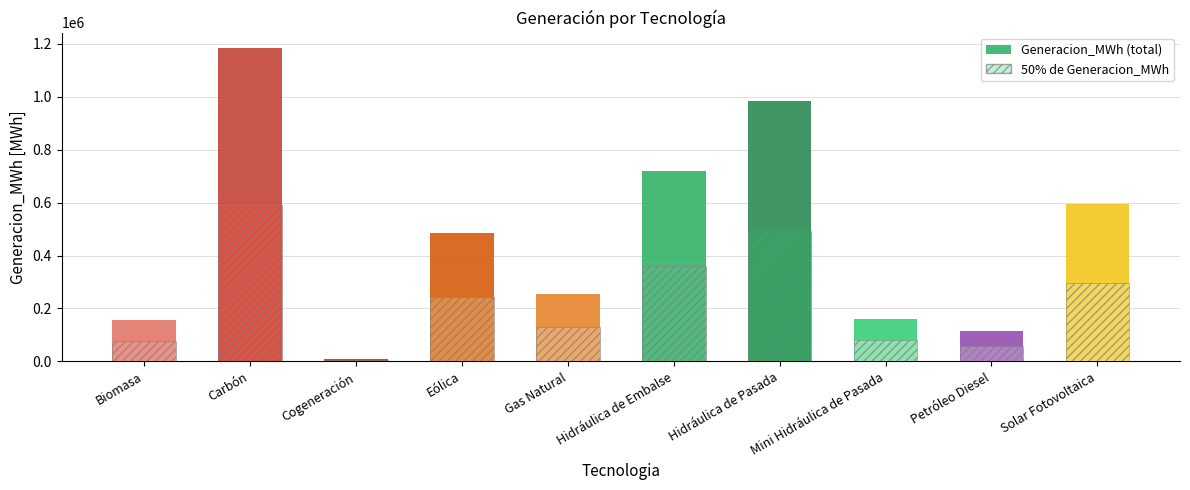

Reading right to left, what are all the values shown in this chart?

593187.6	114737.7	158727.4	984980.0	720021.6	256410.5	484928.3	8688.7	1183435.0	154915.2